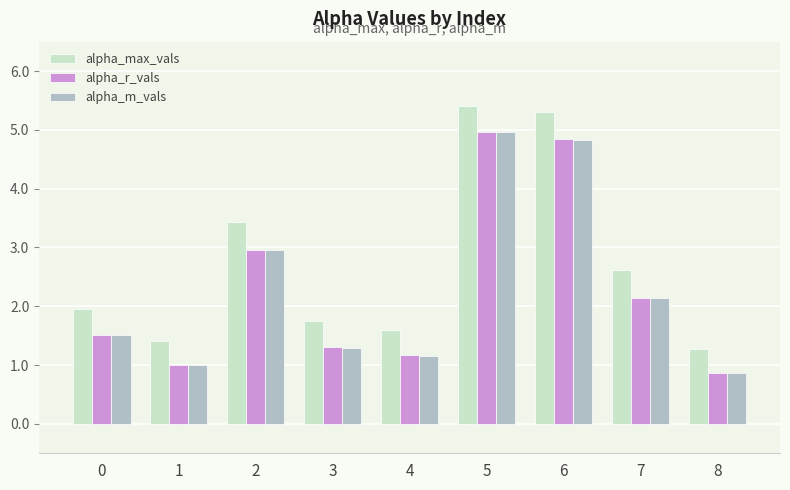

Rank the categories by alpha_r_vals value from highest to lowest.

5, 6, 2, 7, 0, 3, 4, 1, 8